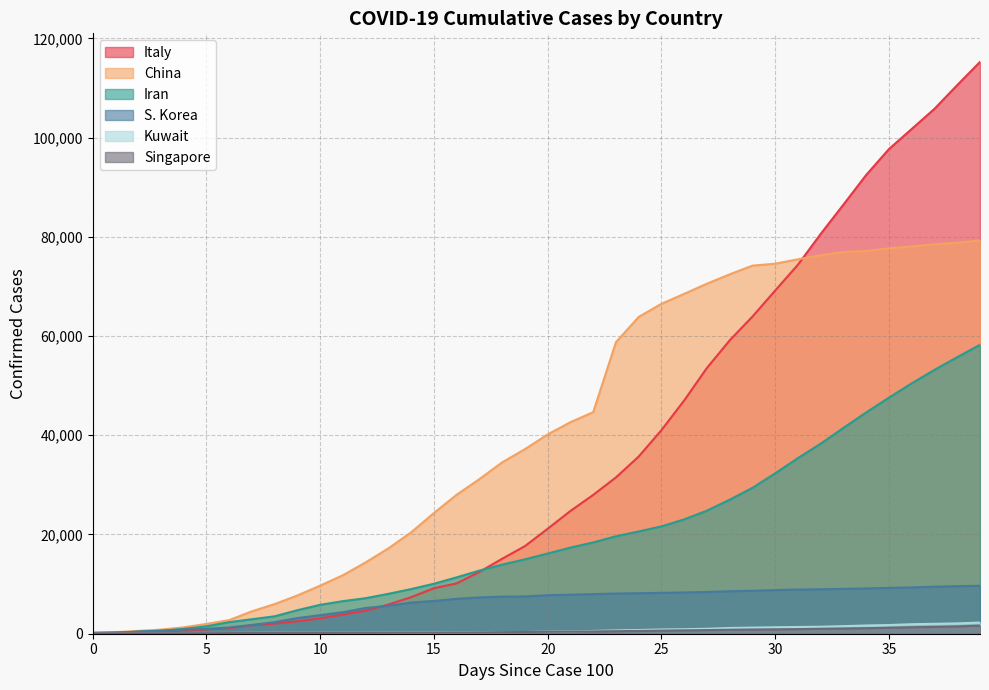

Rank the categories by S. Korea value from lowest to highest.

0, 1, 2, 3, 4, 5, 6, 7, 8, 9, 10, 11, 12, 13, 14, 15, 16, 17, 18, 19, 20, 21, 22, 23, 24, 25, 26, 27, 28, 29, 30, 31, 32, 33, 34, 35, 36, 37, 38, 39